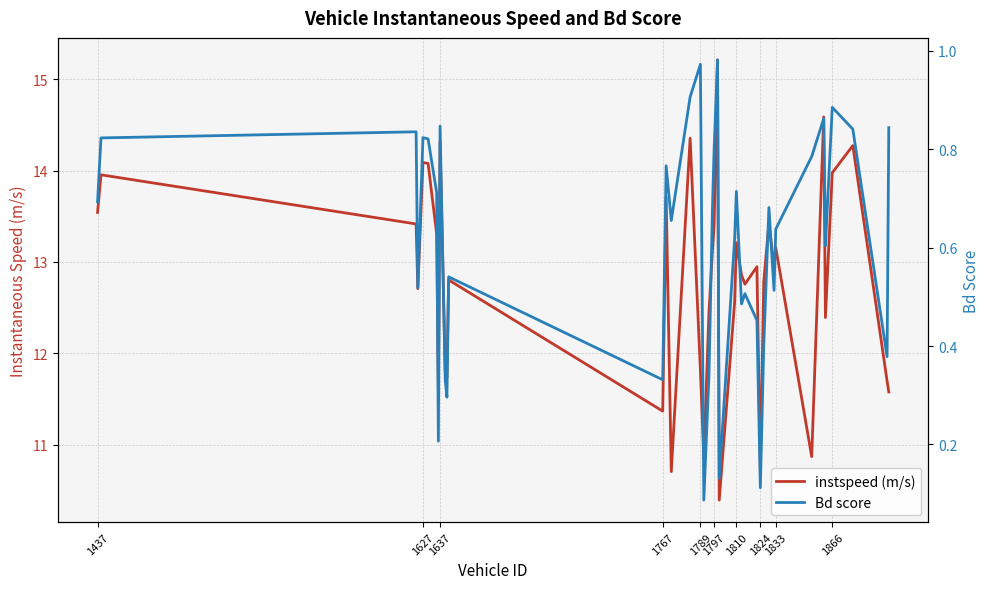

How many series are shown in this chart?

2